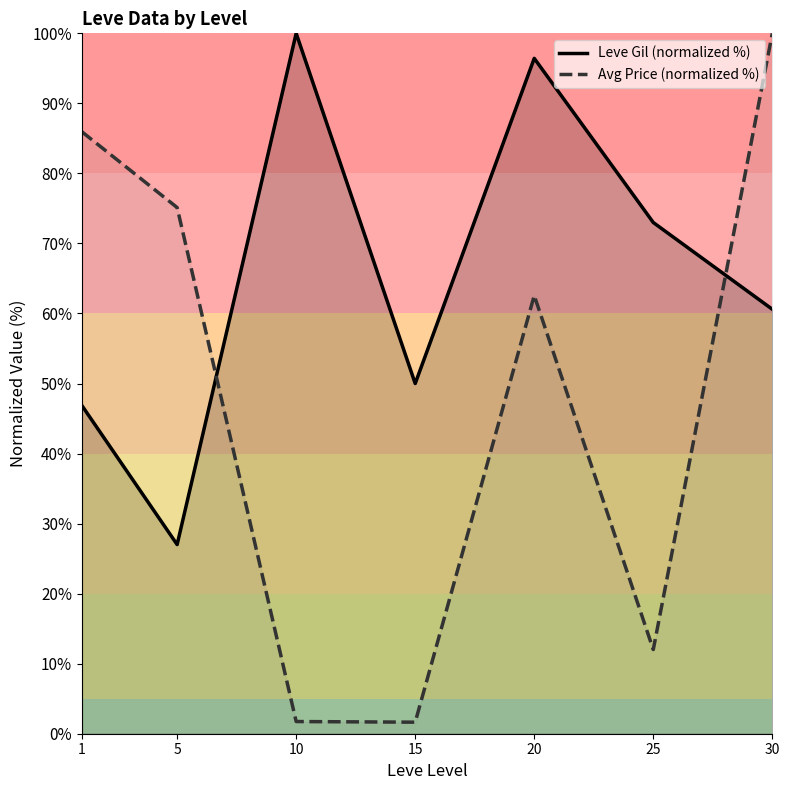

Reading left to right, list all the values displayed in this chart.

Leve Gil (normalized %): 1=46.9	5=27.0	10=100.0	15=50.0	20=96.4	25=73.0	30=60.6
Avg Price (normalized %): 1=85.9	5=75.1	10=1.7	15=1.6	20=62.6	25=12.0	30=100.0